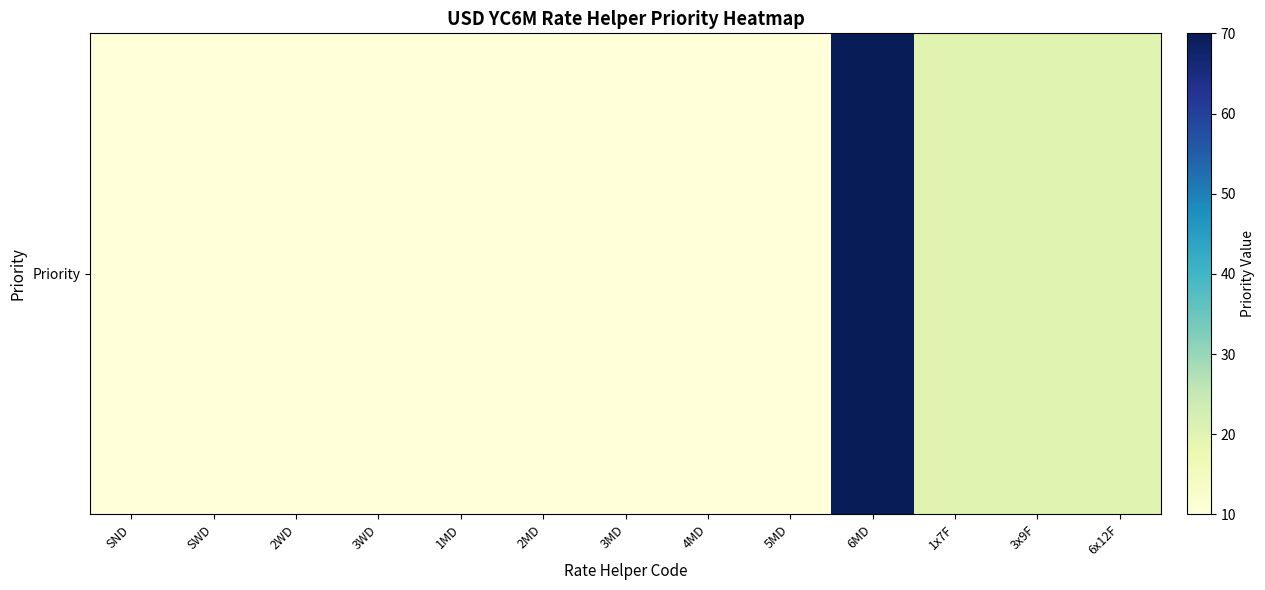

Which category has the lowest value across all series?

SND